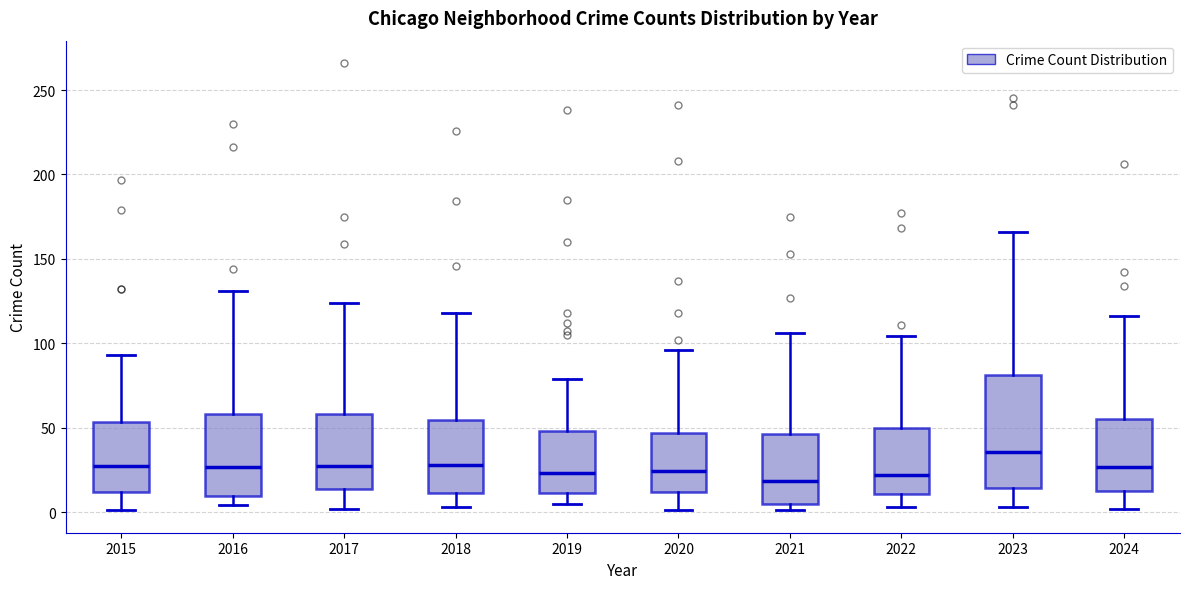

Reading left to right, read every box against the y-axis: the position of its median line, the range the box covers, and the ends of its whiskers. The values are not printed on the chart, so give them approximately, as read against the axis.

2015: median 30, box 10 to 55, whiskers 0 to 95
2016: median 25, box 10 to 60, whiskers 5 to 130
2017: median 30, box 15 to 60, whiskers 0 to 125
2018: median 30, box 10 to 55, whiskers 5 to 120
2019: median 25, box 10 to 50, whiskers 5 to 80
2020: median 25, box 10 to 45, whiskers 0 to 95
2021: median 20, box 5 to 45, whiskers 0 to 105
2022: median 20, box 10 to 50, whiskers 5 to 105
2023: median 35, box 15 to 80, whiskers 5 to 165
2024: median 25, box 10 to 55, whiskers 0 to 115